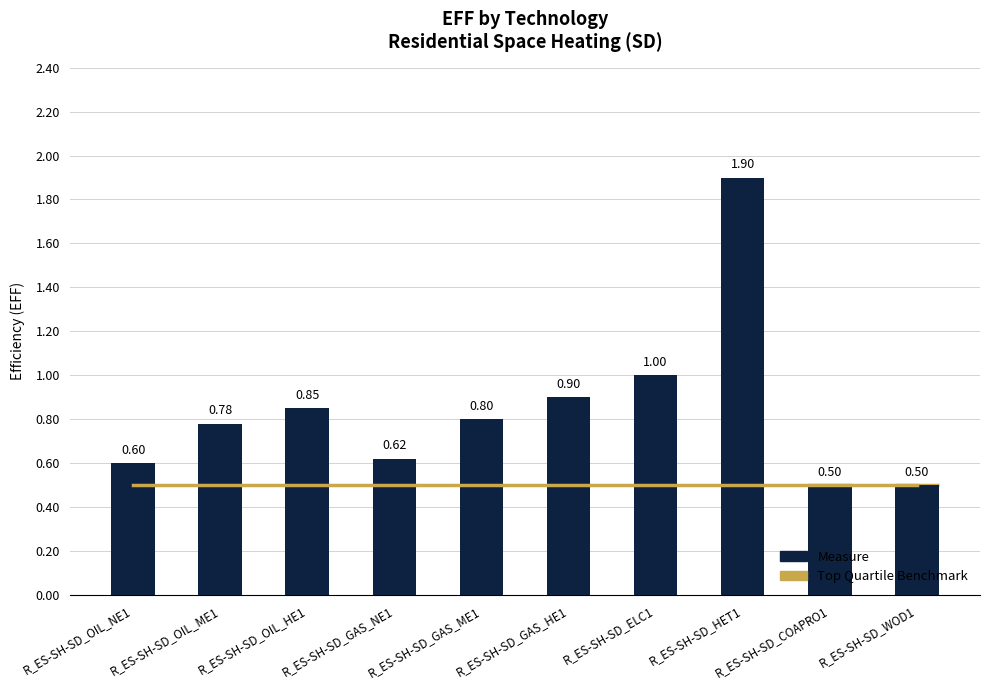

What is the average value?

0.8